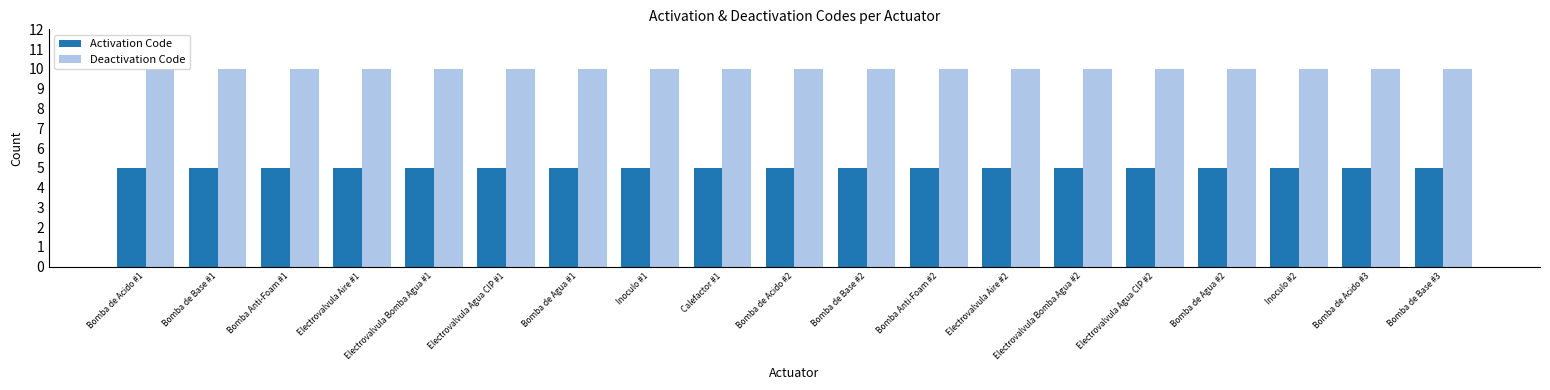

What is the sum of all Deactivation Code values?

190